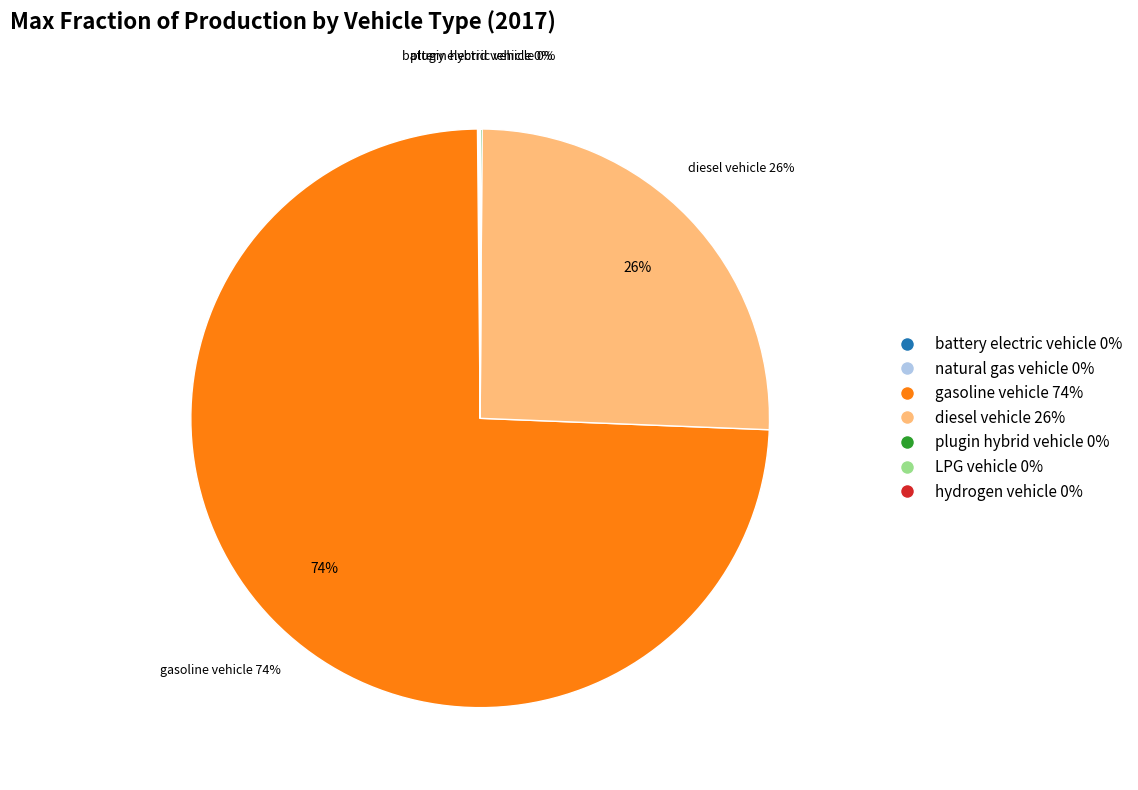

Is there any slice that represents more than half of the pie?

Yes